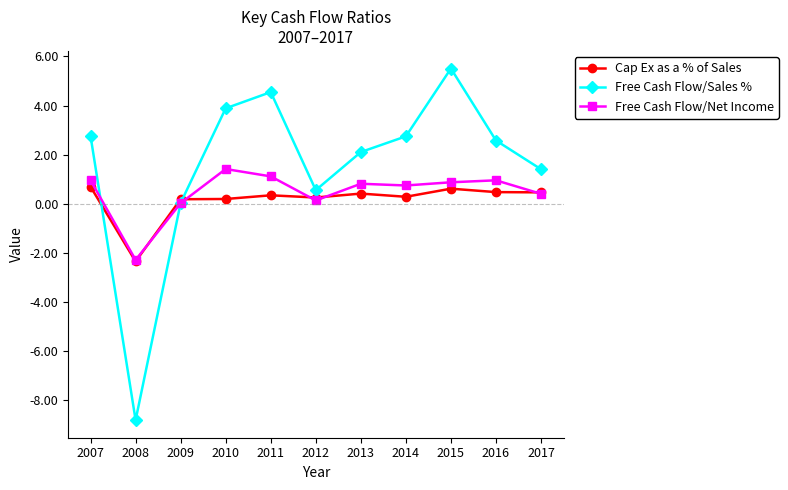

What is the difference between the maximum and minimum values in the Free Cash Flow/Net Income series?

3.7